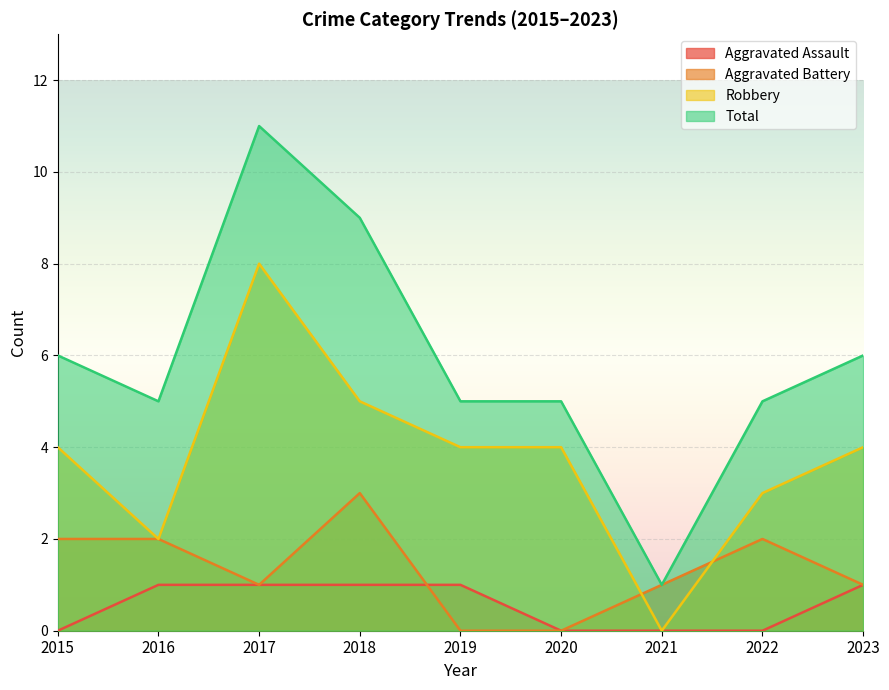

How many series are shown in this chart?

4